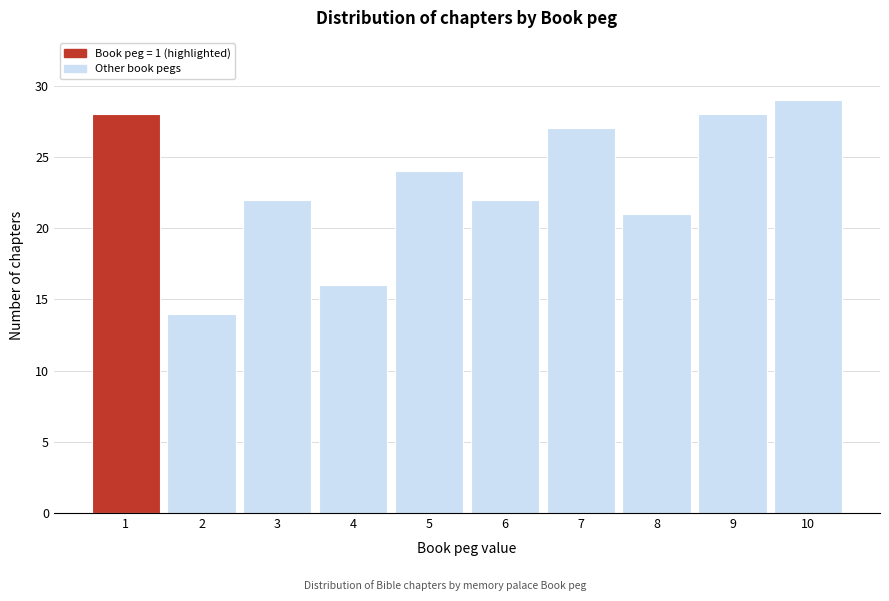

Reading left to right, transcribe all the data shown in this chart.

1=28	2=14	3=22	4=16	5=24	6=22	7=27	8=21	9=28	10=29